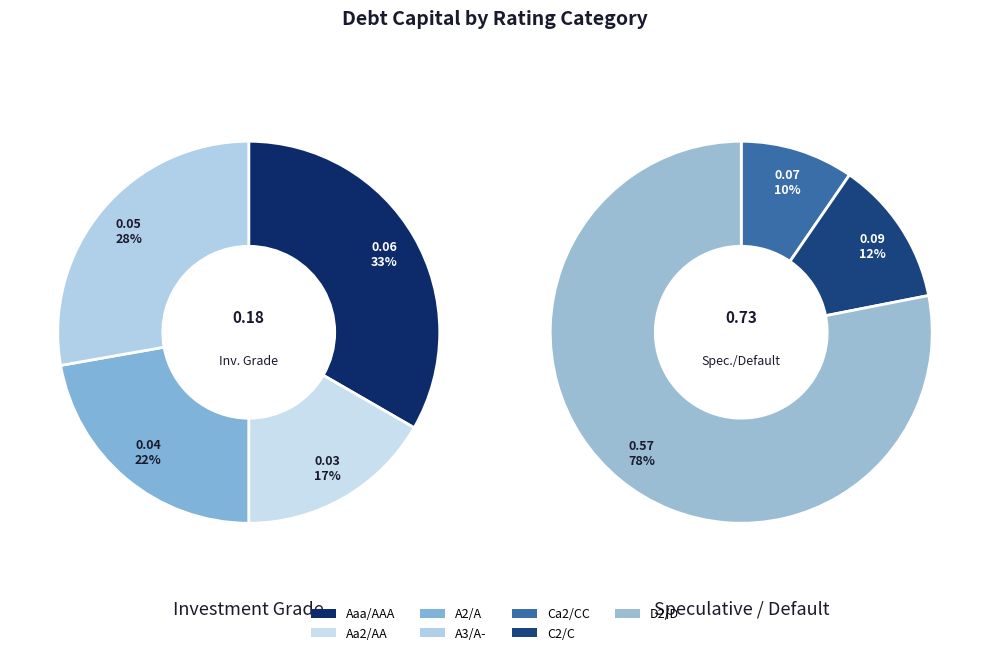

What percentage is the D2/D slice, to the nearest percent?

63%